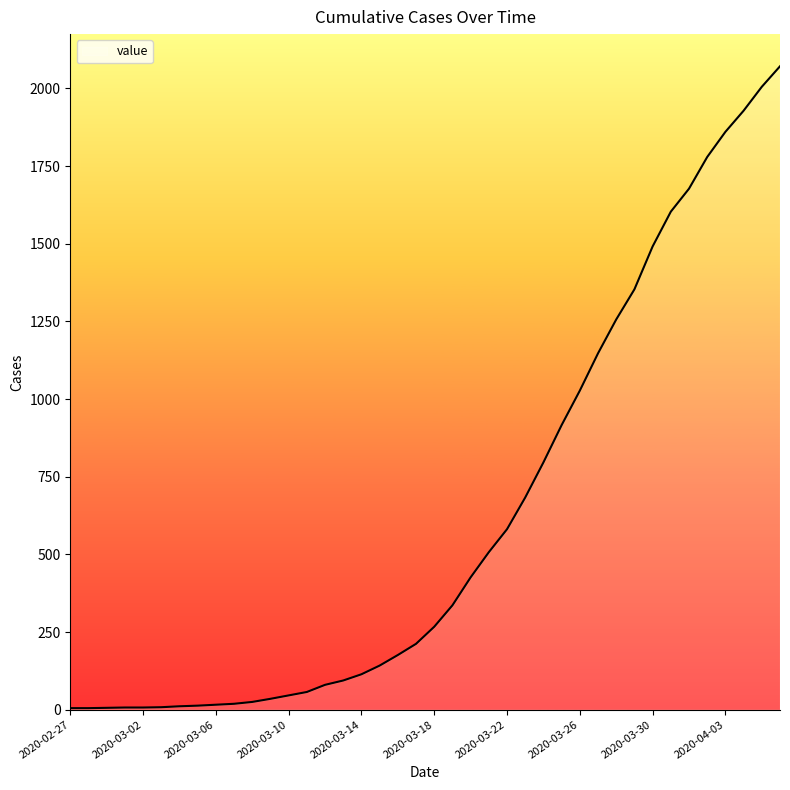

What is the maximum value shown in the chart?

2071